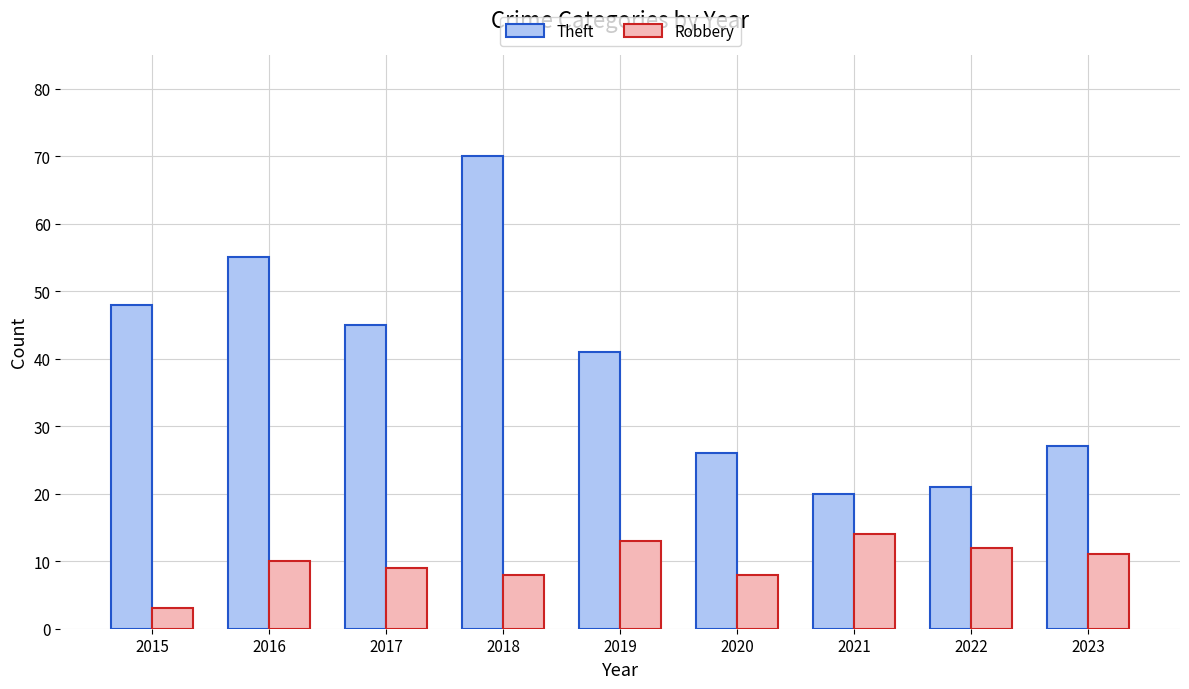

What is the maximum value shown in the chart?

70